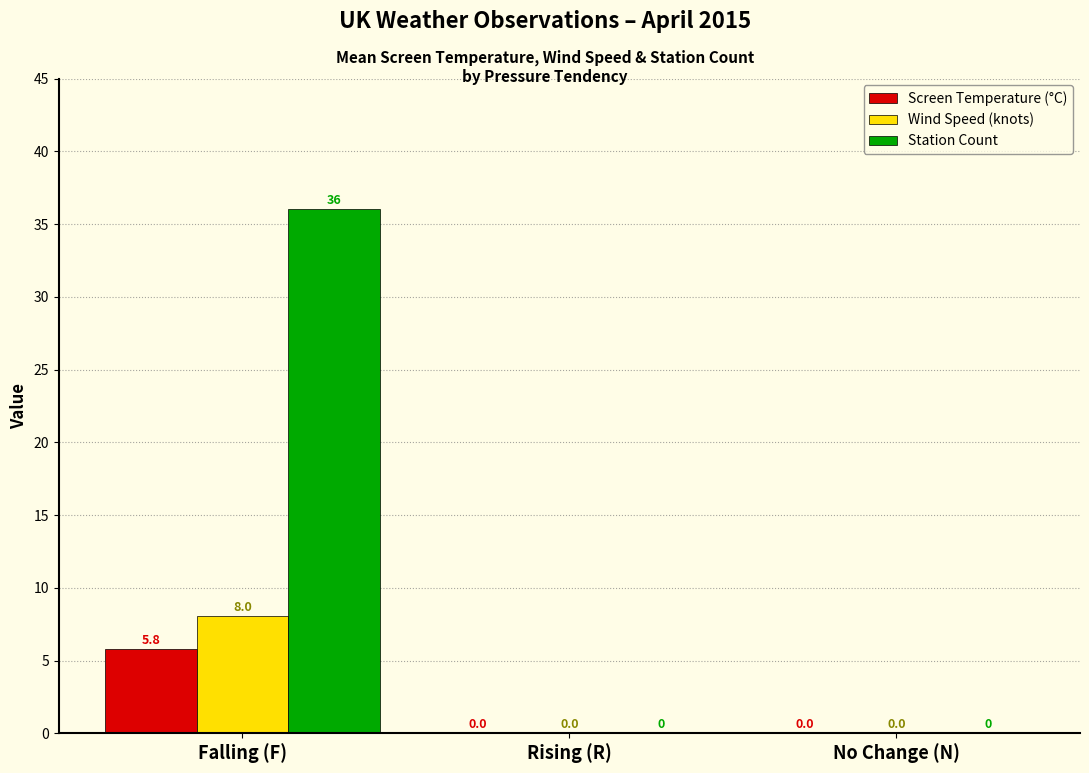

Which series changed the most between Falling (F) and Rising (R)?

Station Count